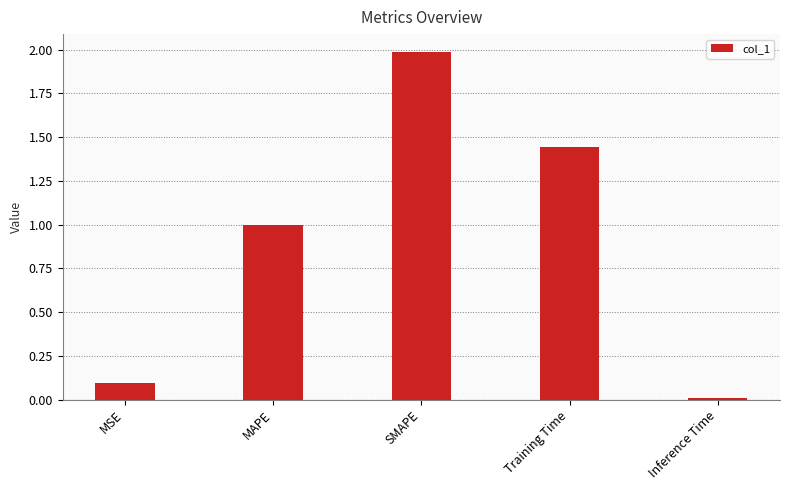

The value at Training Time is 2.4. True or false?

False